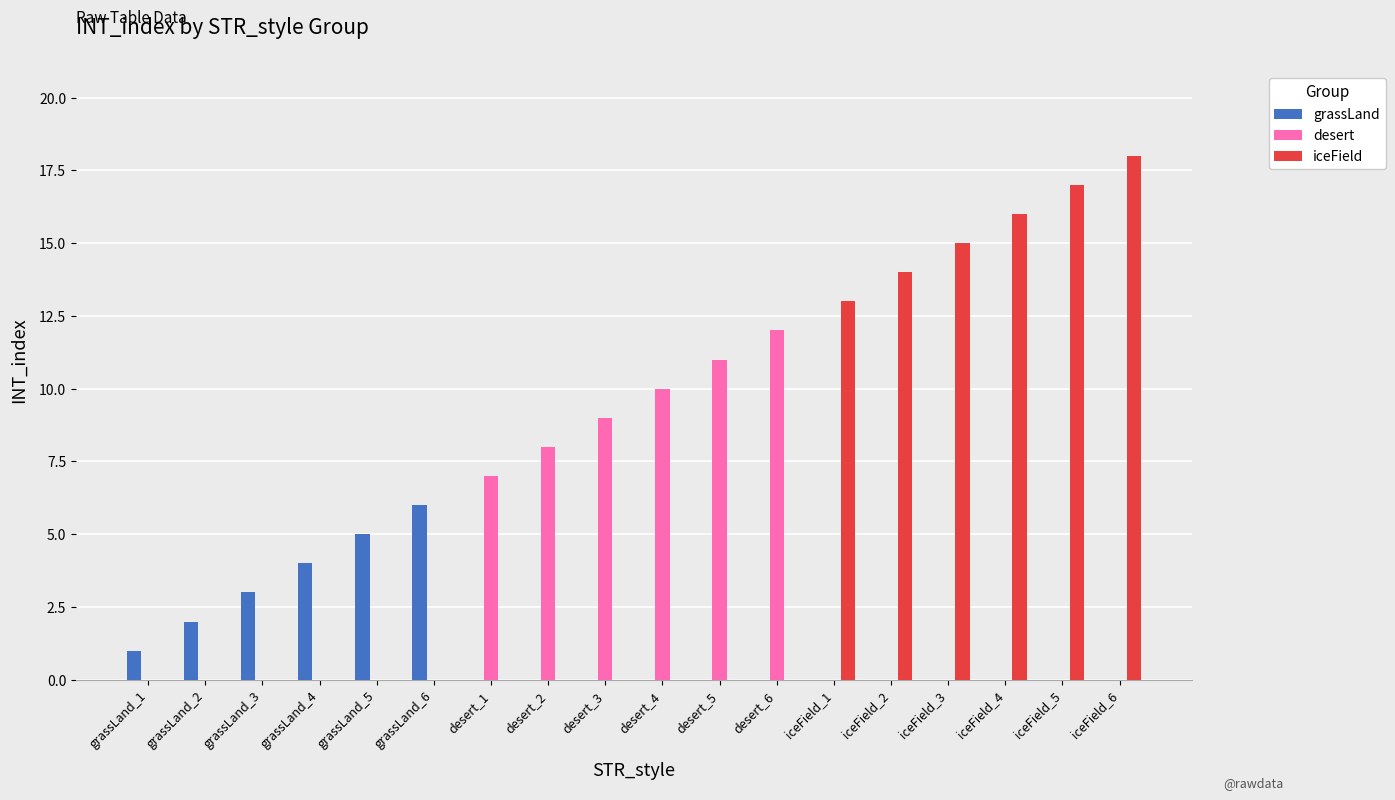

At which label is iceField closest to 9?

iceField_1